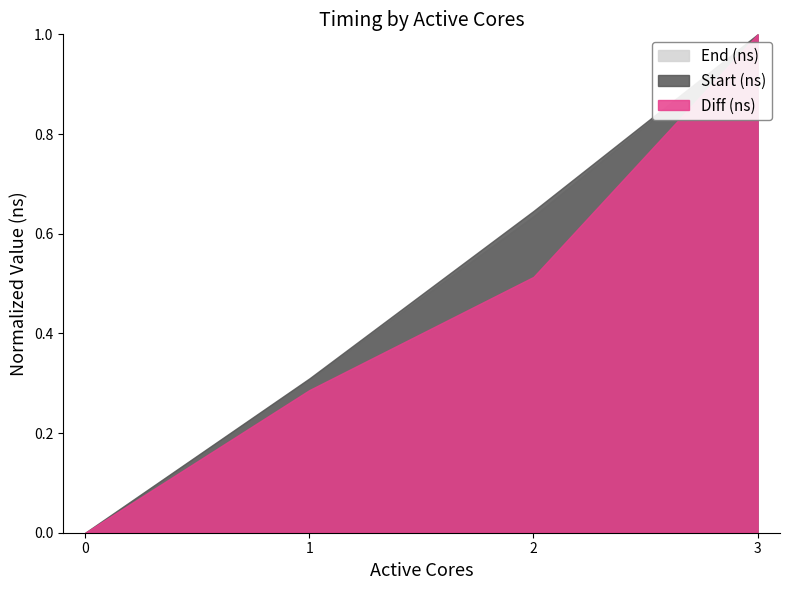

What is the value of the End (ns) point at the 2nd from the left?

0.3